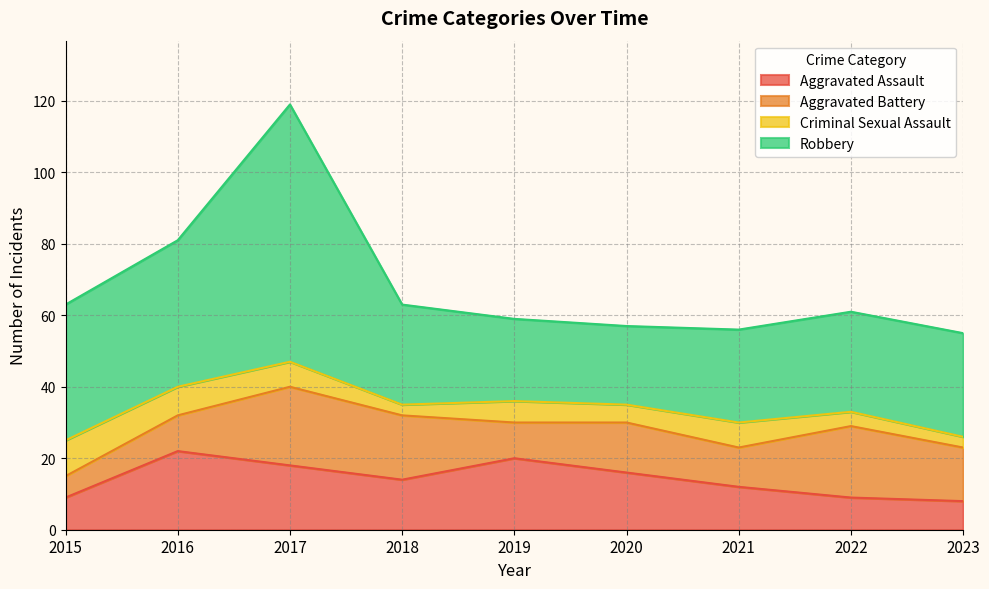

True or false: Aggravated Assault and Robbery cross at least once.

False